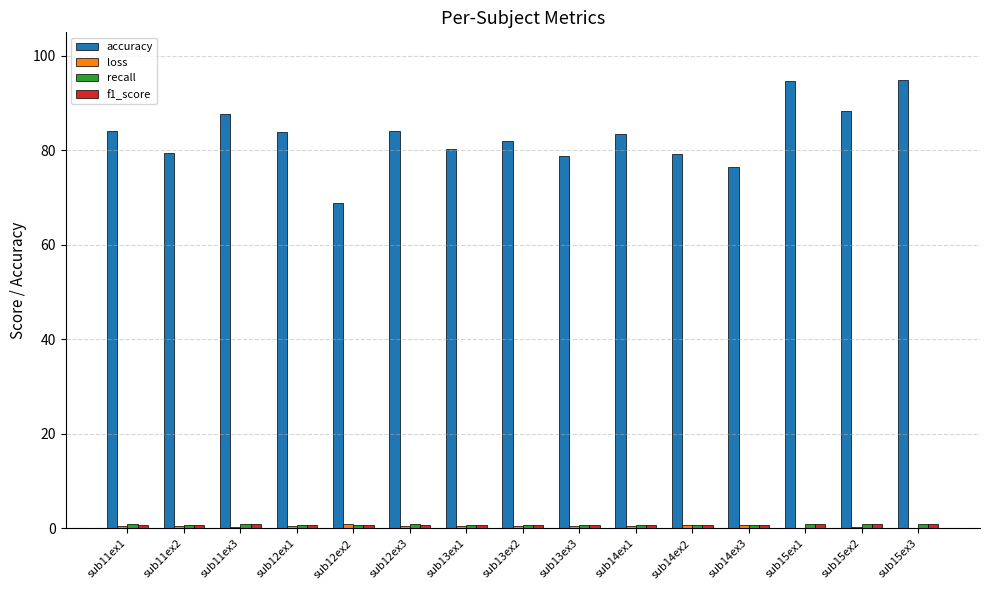

What is the maximum value for accuracy?

95.0